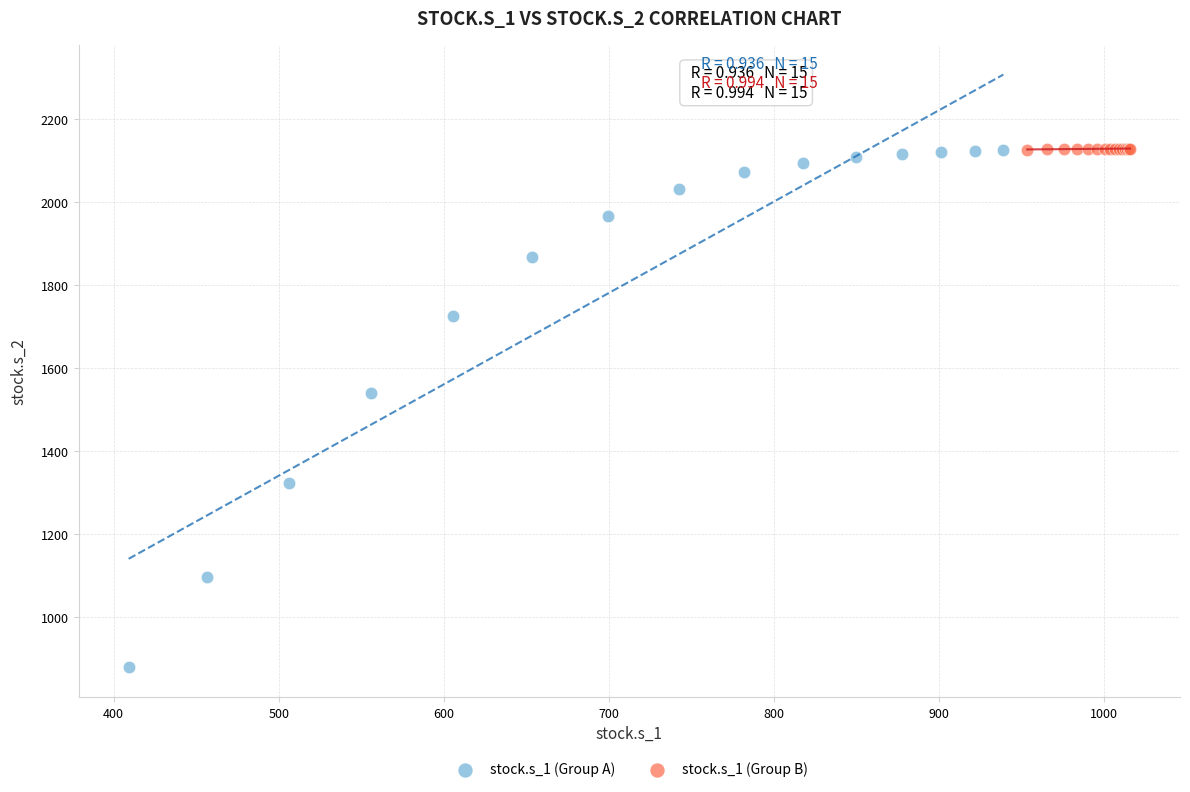

Which series contains the lowest Y value?

stock.s_1 (Group A)